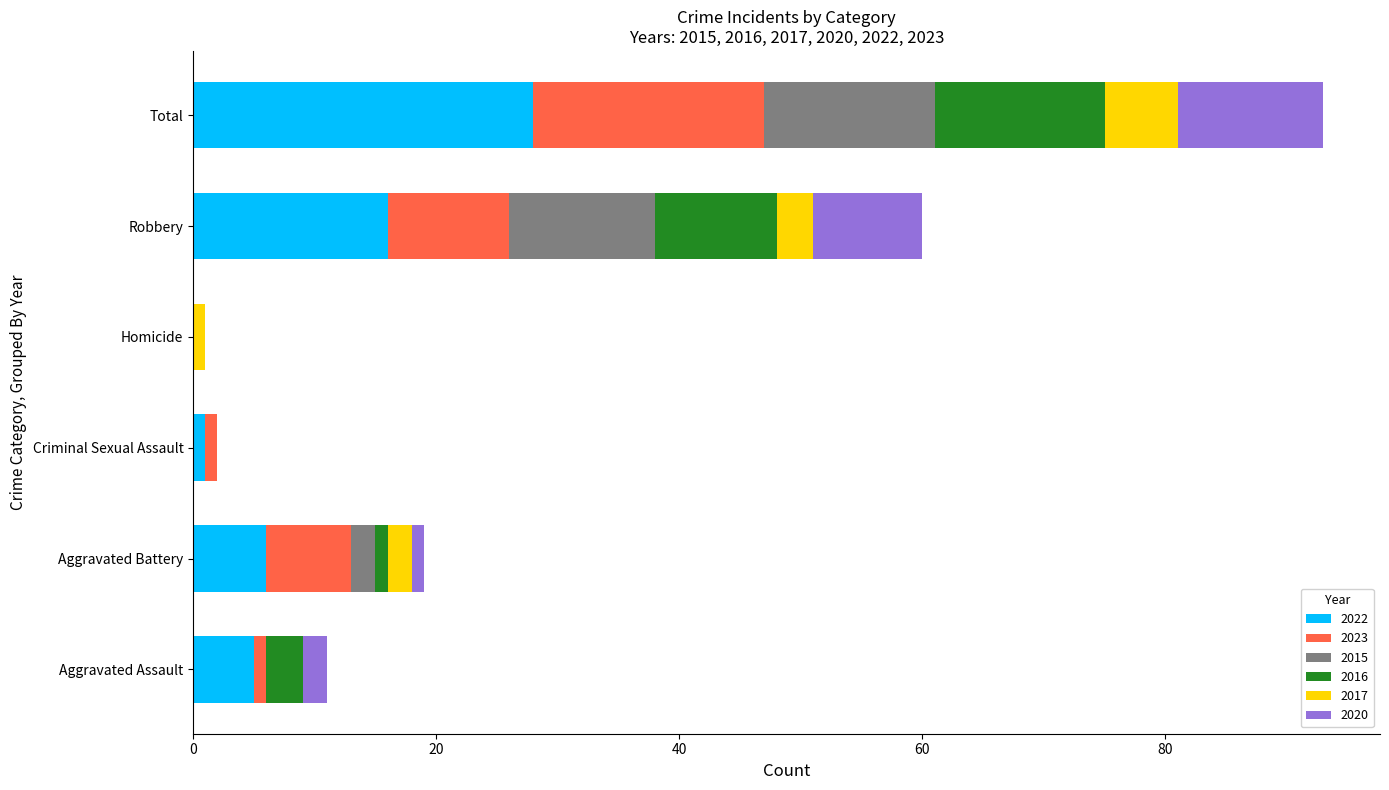

How many distinct data groups are displayed?

6